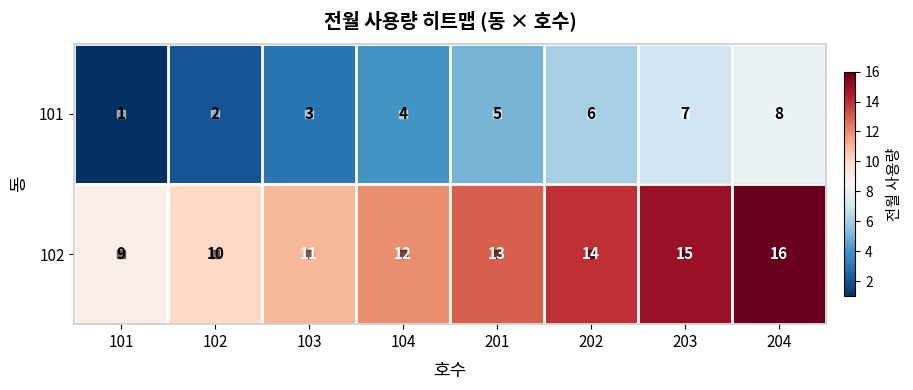

At which label does 102 reach its minimum?

101